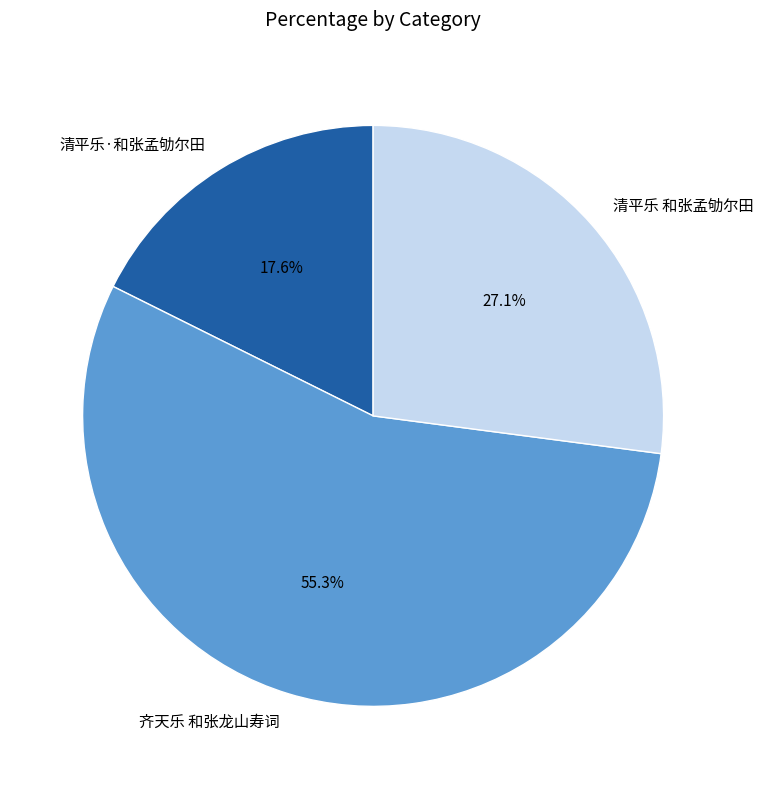

How many slices are in this pie chart?

3